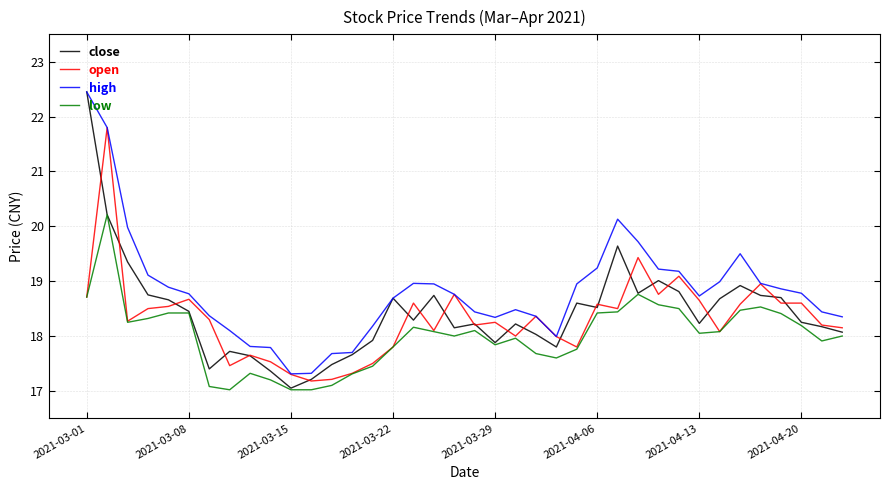

Which series has the largest range (max minus min)?

close